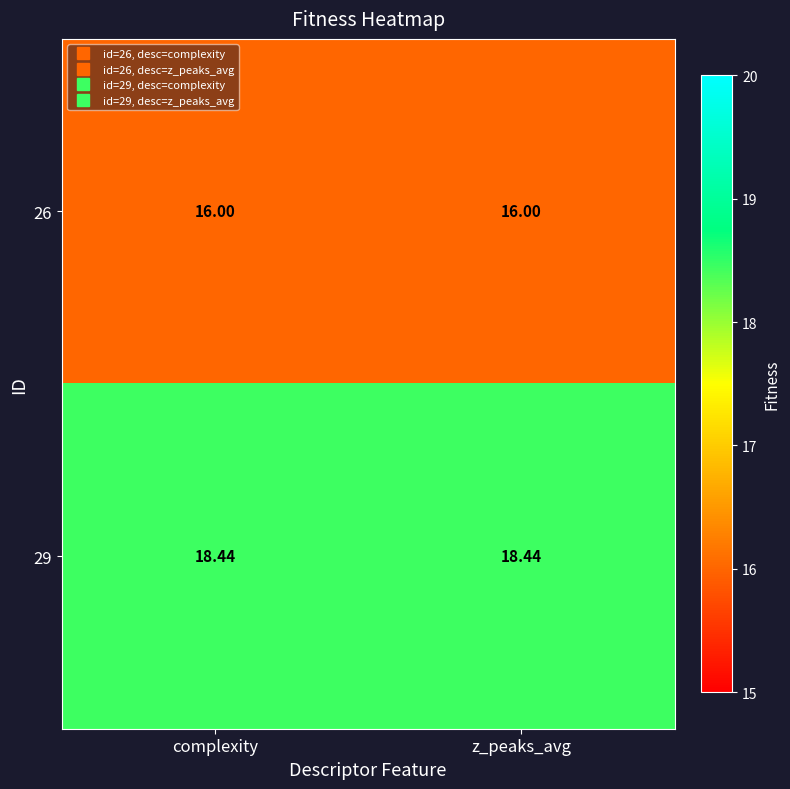

How many distinct data groups are displayed?

2